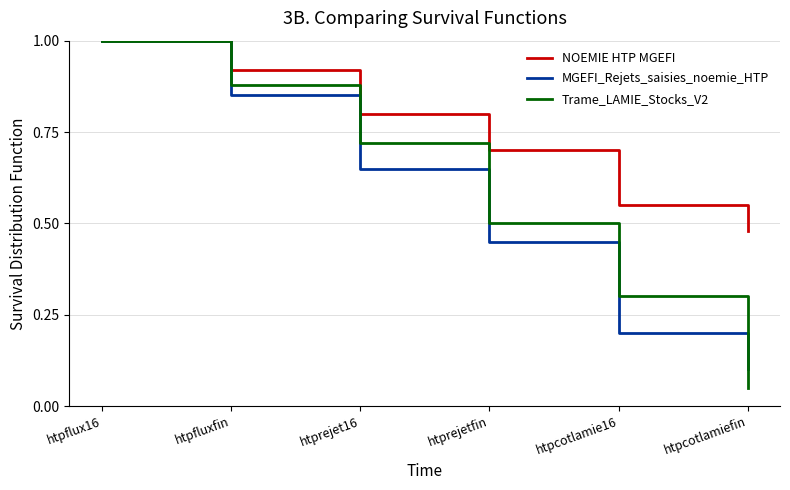

Does the chart have visible grid lines?

Yes